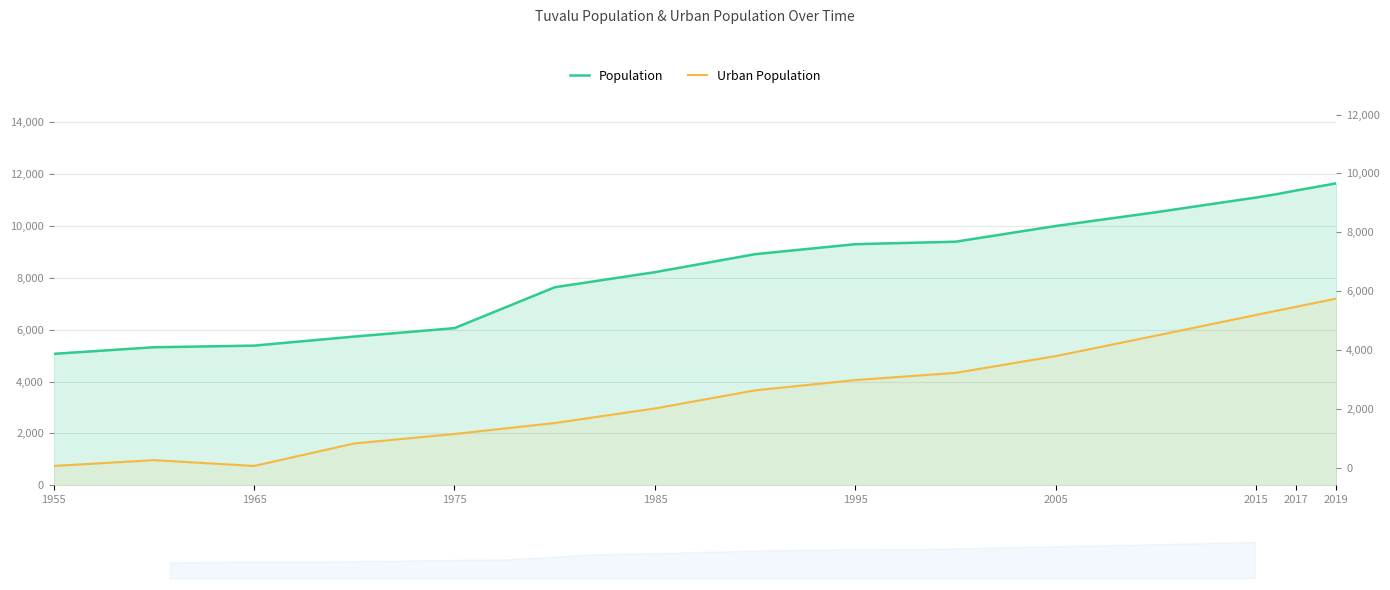

True or false: Urban Population and Population intersect in this chart.

False